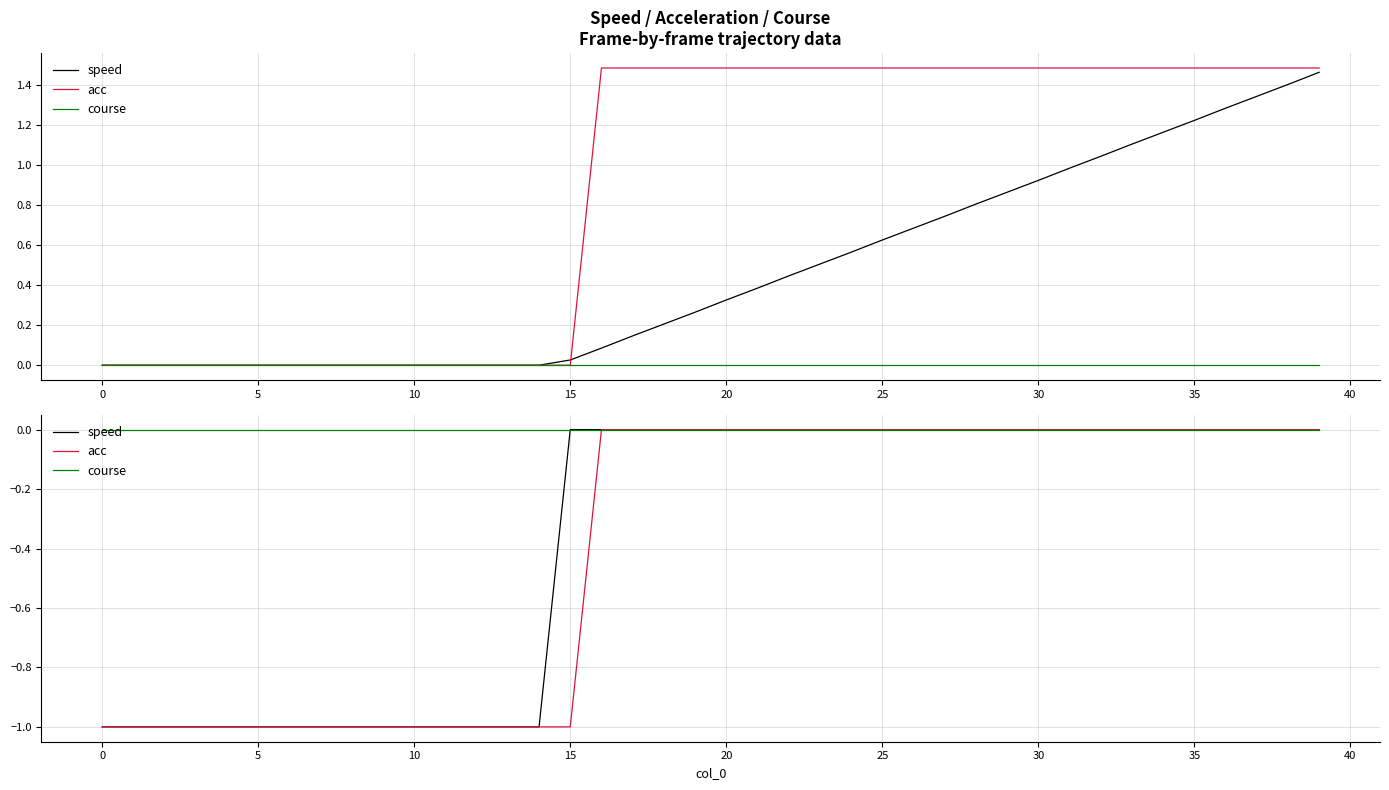

How many lines are shown in the chart?

3